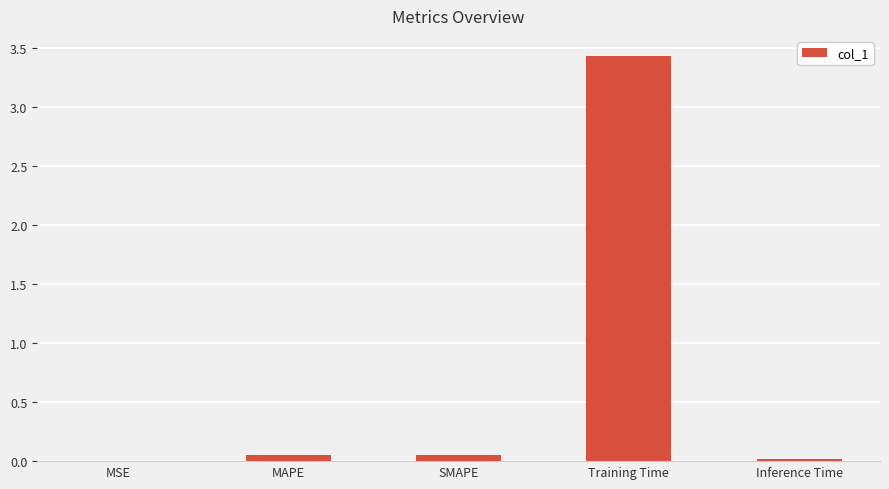

What is the sum of all values?

3.5